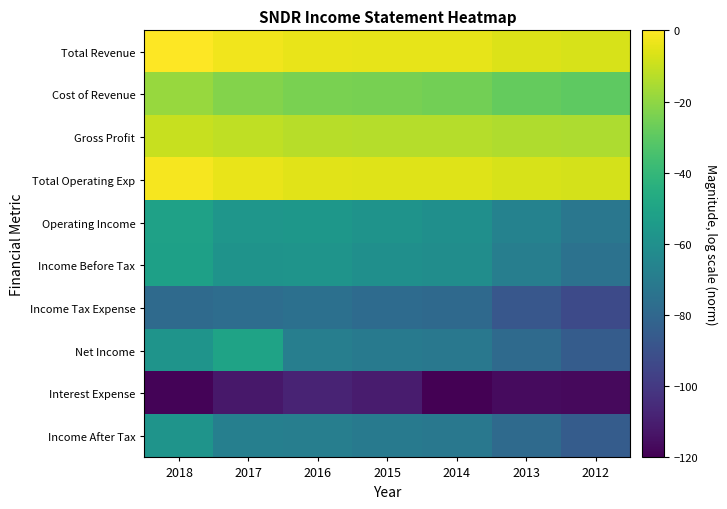

Reading left to right, extract all data points from this chart.

Total Revenue: 2018=0.0	2017=-2.5	2016=-4.1	2015=-4.5	2014=-4.6	2013=-6.3	2012=-7.0
Cost of Revenue: 2018=-18.4	2017=-22.4	2016=-24.2	2015=-24.7	2014=-25.4	2013=-28.2	2012=-29.8
Gross Profit: 2018=-10.0	2017=-11.6	2016=-13.0	2015=-13.4	2014=-13.2	2013=-14.2	2012=-14.6
Total Operating Exp: 2018=-1.6	2017=-3.8	2016=-5.6	2015=-5.9	2014=-5.9	2013=-7.2	2012=-7.8
Operating Income: 2018=-51.2	2017=-57.0	2016=-56.3	2015=-58.5	2014=-60.2	2013=-66.8	2012=-72.3
Income Before Tax: 2018=-51.8	2017=-58.3	2016=-58.1	2015=-60.2	2014=-61.3	2013=-68.6	2012=-74.8
Income Tax Expense: 2018=-78.6	2017=-76.9	2016=-75.8	2015=-77.9	2014=-79.1	2013=-87.2	2012=-92.9
Net Income: 2018=-57.9	2017=-50.5	2016=-68.5	2015=-70.7	2014=-71.7	2013=-78.4	2012=-84.9
Interest Expense: 2018=-118.7	2017=-112.1	2016=-108.0	2015=-110.7	2014=-120.0	2013=-116.6	2012=-116.9
Income After Tax: 2018=-57.8	2017=-68.1	2016=-68.5	2015=-70.7	2014=-71.7	2013=-78.4	2012=-84.9